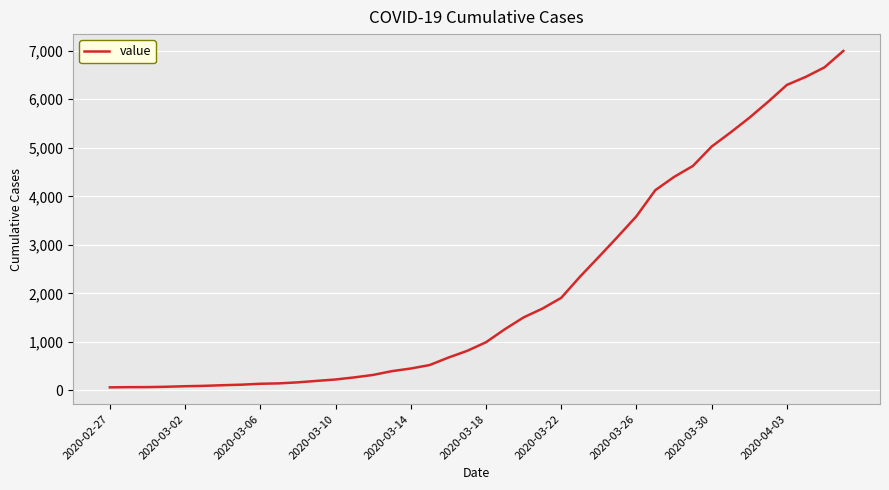

What is the maximum value shown in the chart?

6995